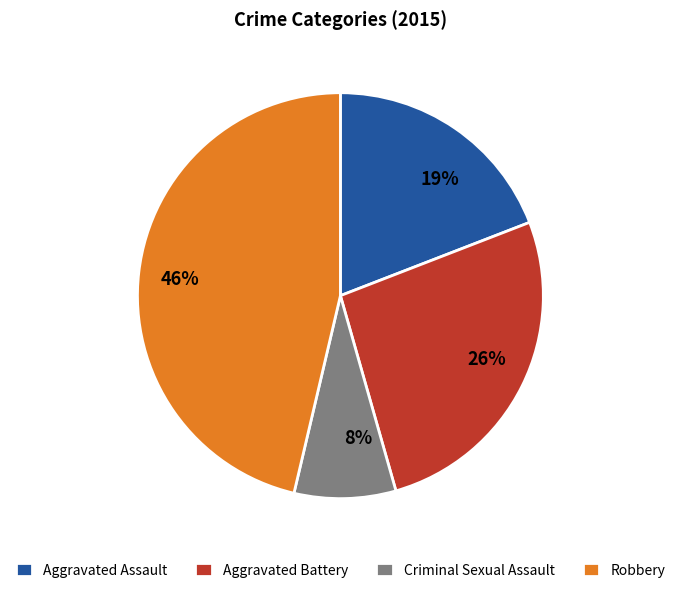

To the nearest percent, what portion does Aggravated Assault represent?

19%